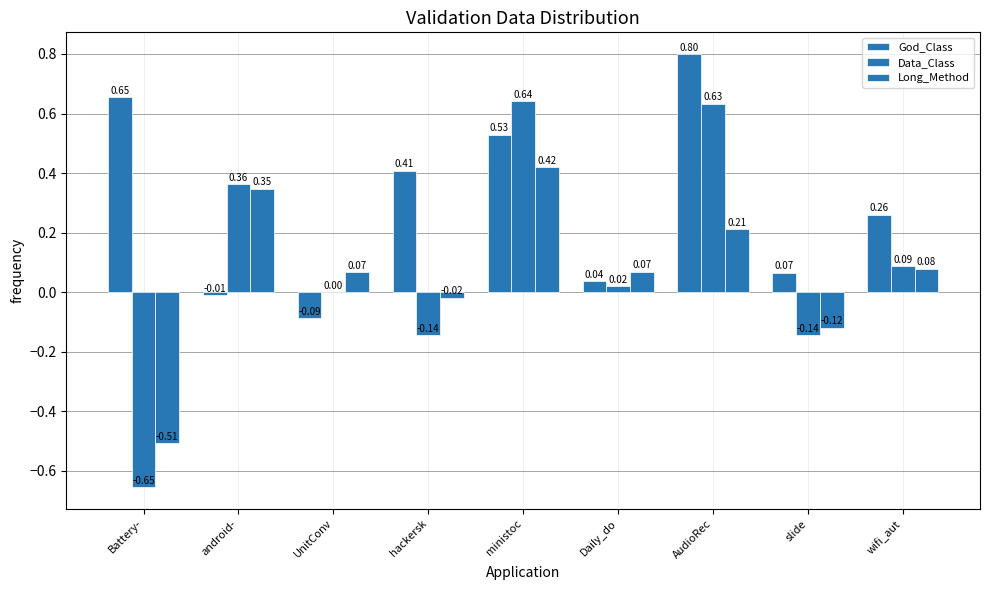

Between slide and UnitConv, which is larger?

slide